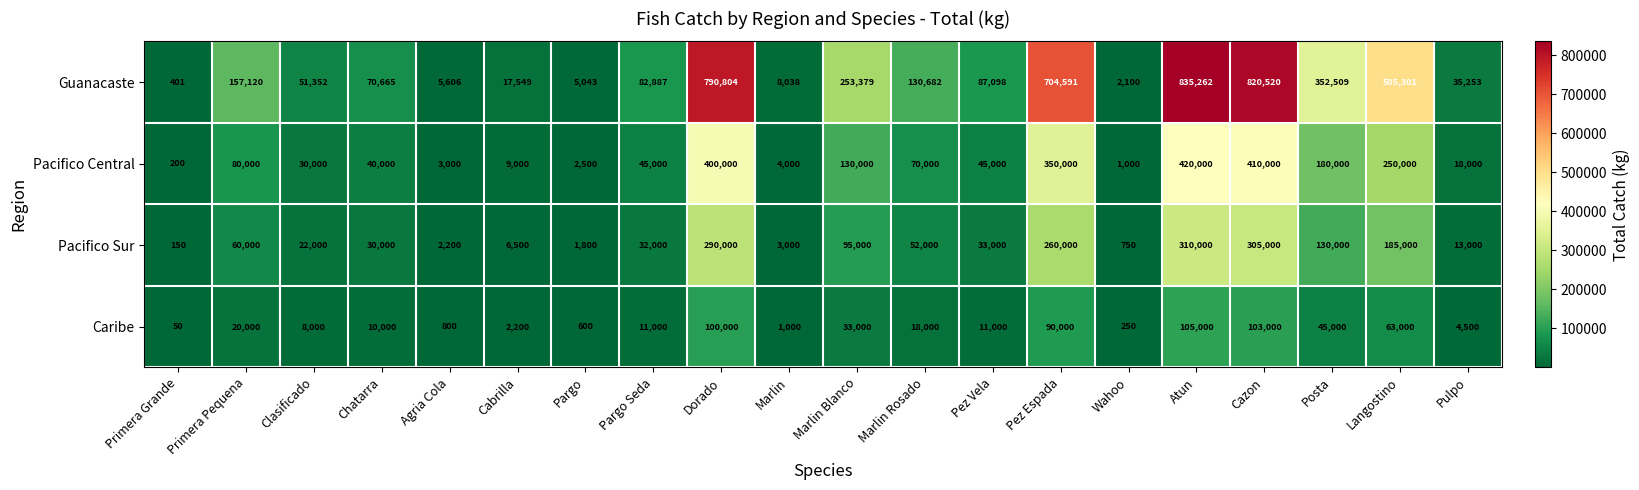

The value of Caribe at Chatarra is 10000. True or false?

True